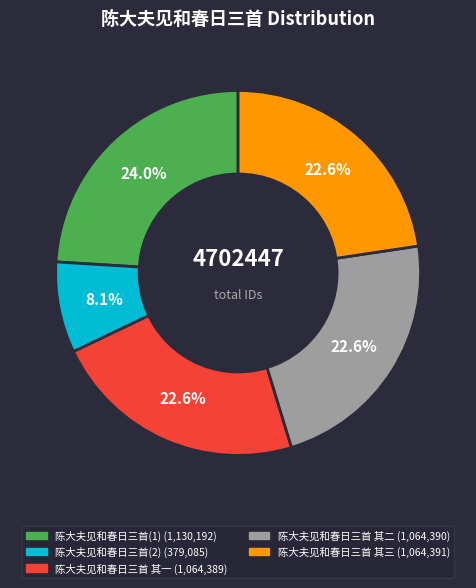

To the nearest percent, what is the average slice percentage?

20%